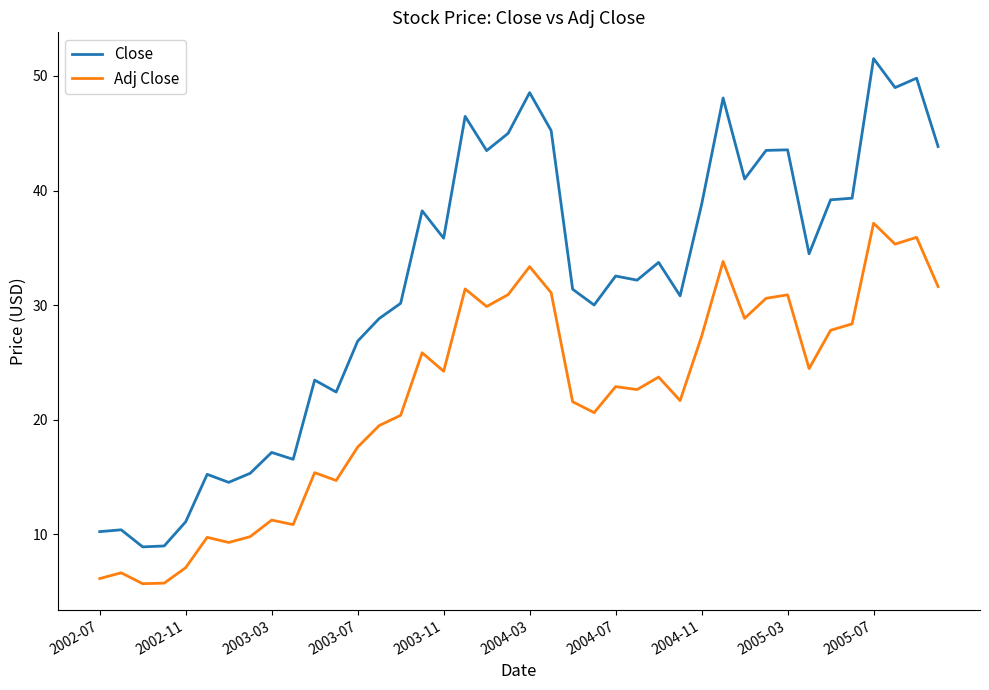

What is the greatest value displayed?

51.5